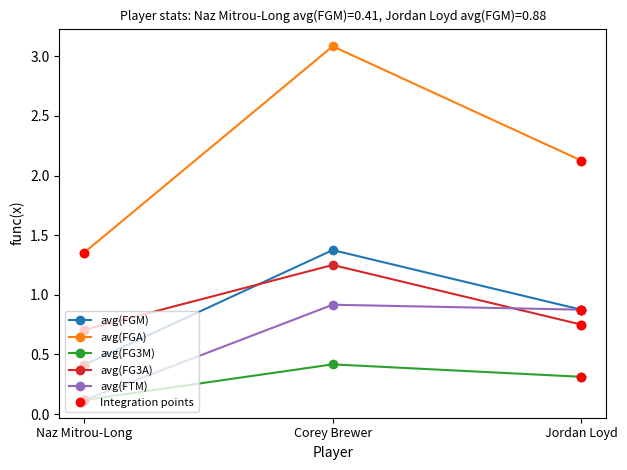

True or false: avg(FGM) has a value of 2.4 at Corey Brewer.

False